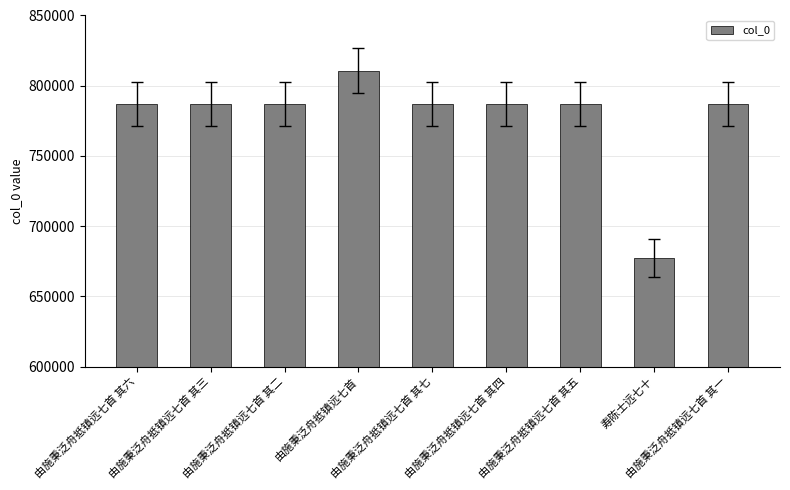

What is the sum of all values?

6995868